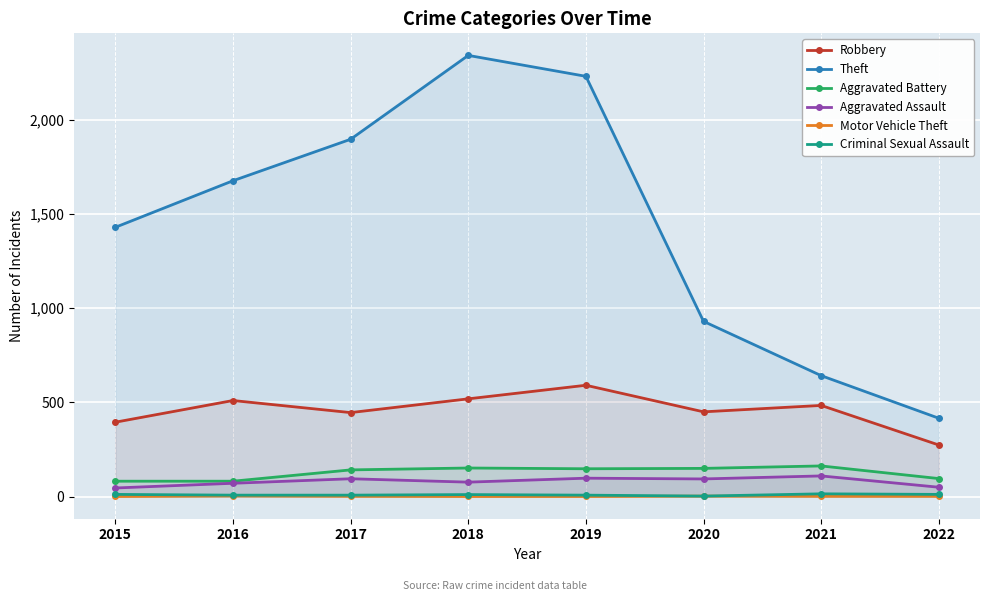

What is the total value across all series at 2022?

850